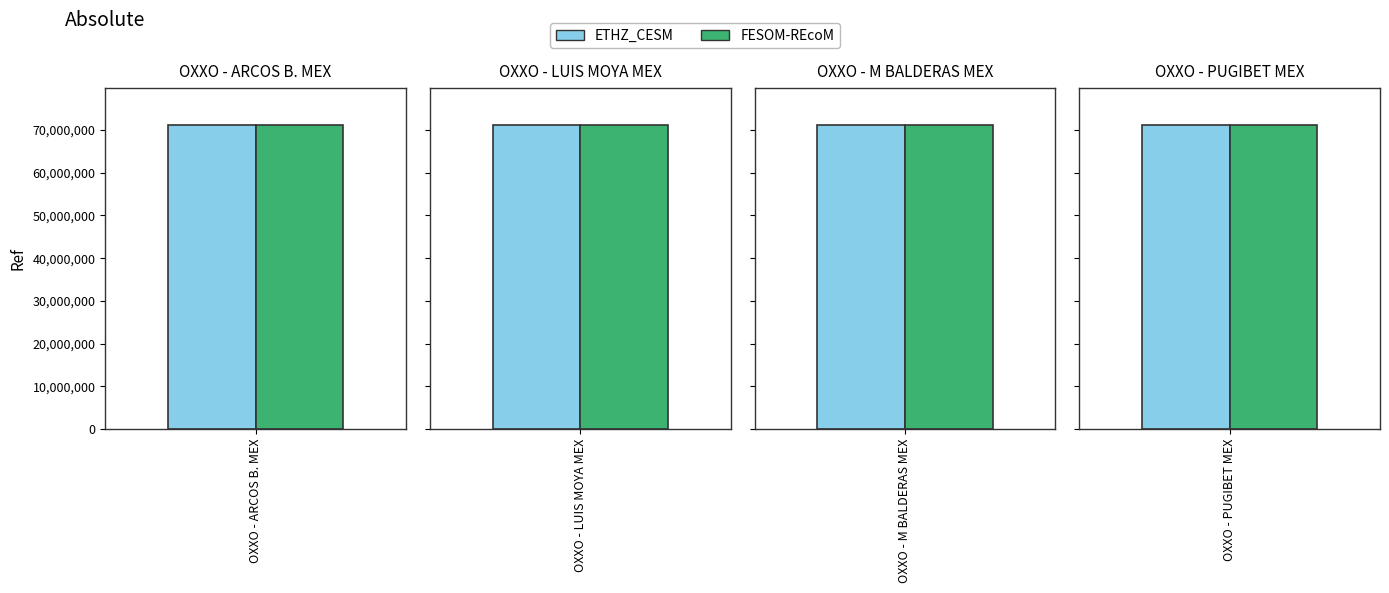

What is the difference between the FESOM-REcoM values at OXXO - M BALDERAS MEX and OXXO - PUGIBET MEX?

6375